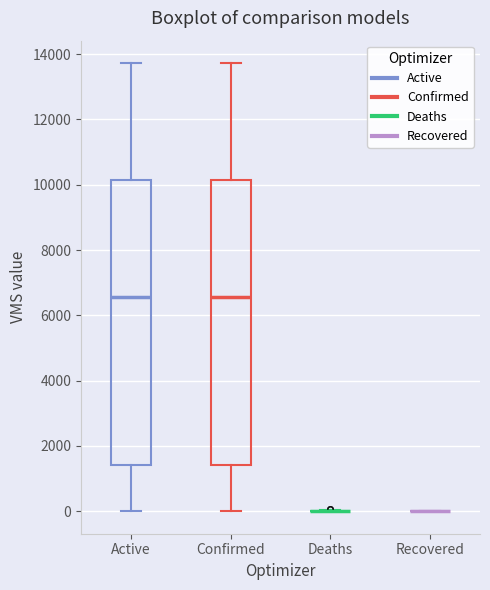

Reading left to right, read every box against the y-axis: the position of its median line, the range the box covers, and the ends of its whiskers. The values are not printed on the chart, so give them approximately, as read against the axis.

Active: median 6600, box 1400 to 10200, whiskers 0 to 13800
Confirmed: median 6600, box 1400 to 10200, whiskers 0 to 13800
Deaths: box collapsed to a line at 0, whiskers 0 to 0
Recovered: box collapsed to a line at 0, whiskers 0 to 0